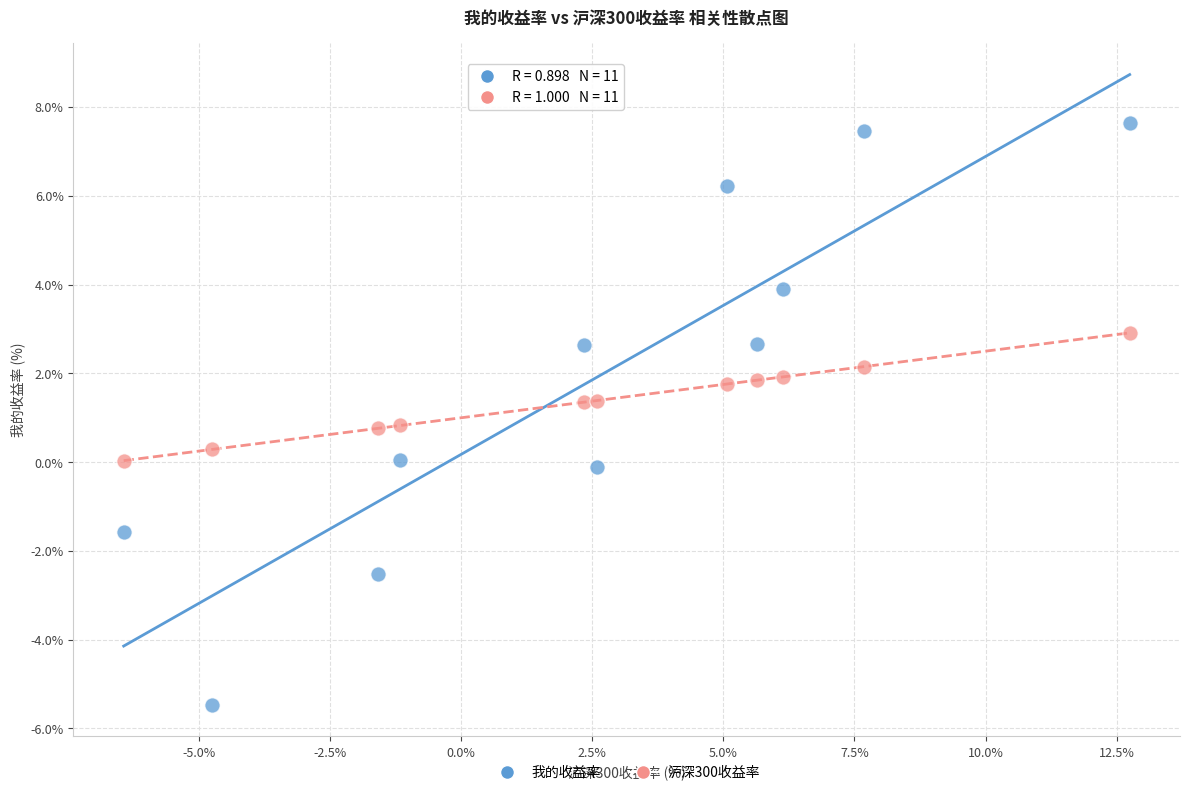

Across all data points, what is the range of Y values (max minus min)?

13.1